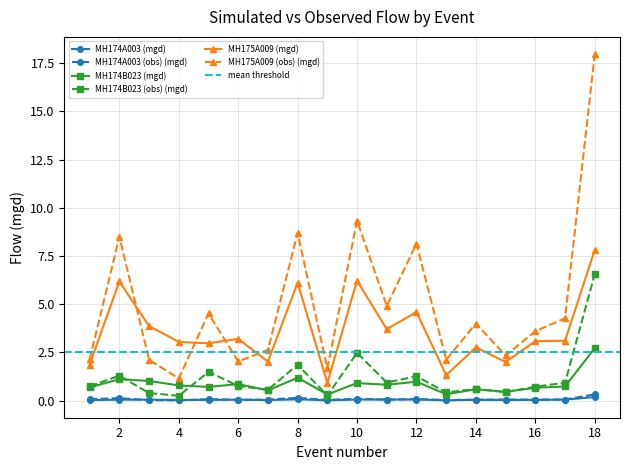

How many data points in MH175A009 (mgd) are less than 3?

7